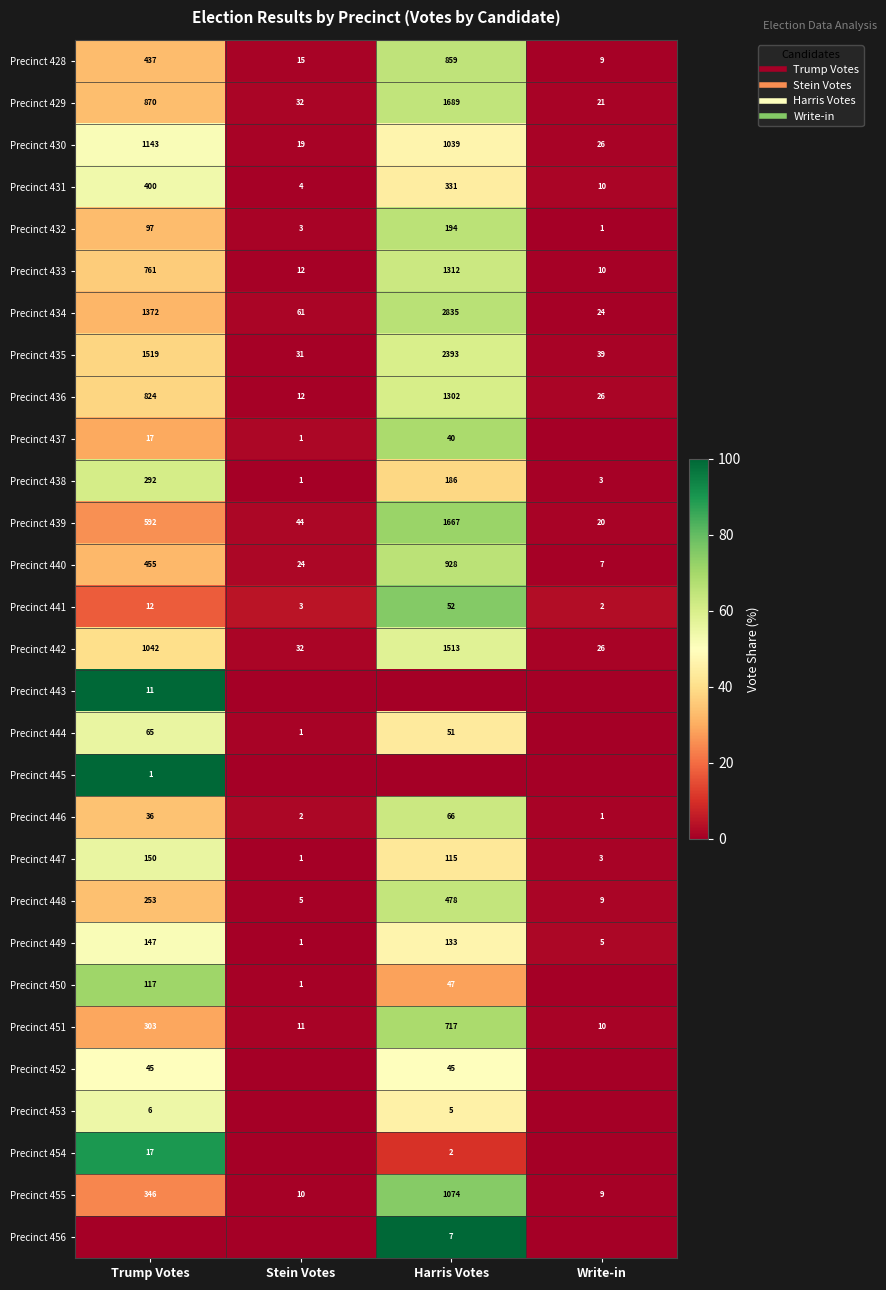

True or false: Precinct 456 has a value of 31.0 at Write-in.

False